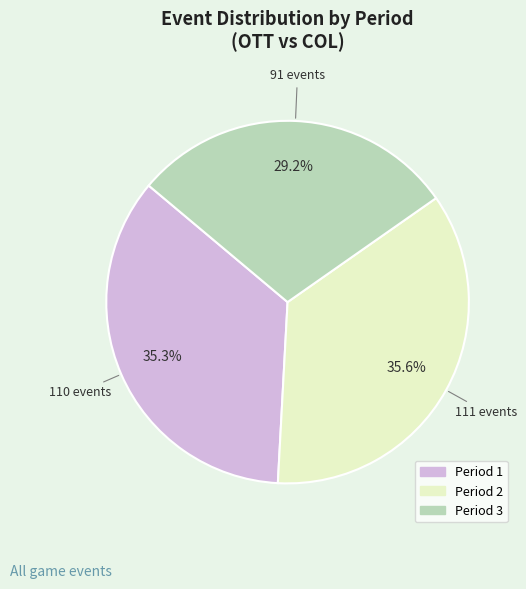

What percentage is the Period 2 slice, to the nearest percent?

36%